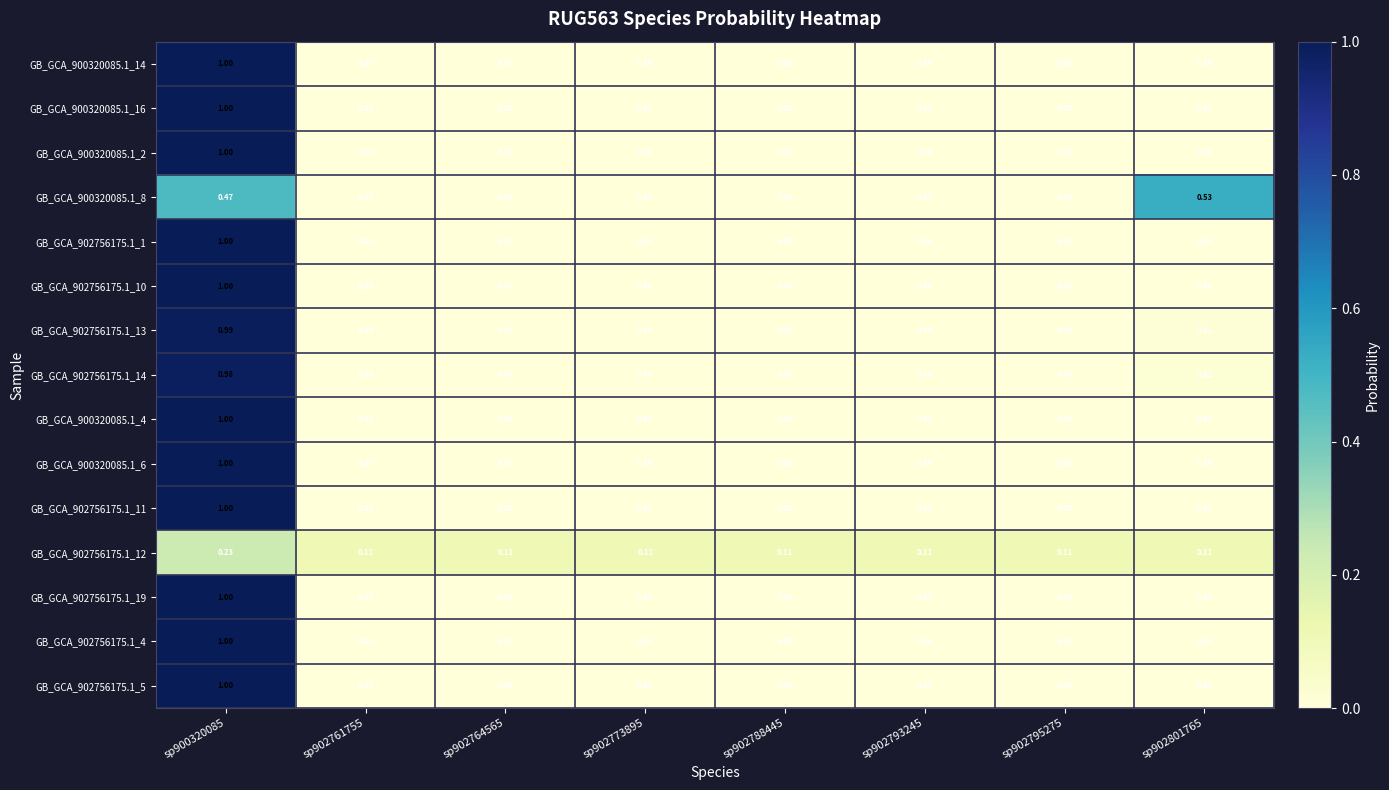

Reading right to left, extract all data points from this chart.

GB_GCA_900320085.1_14: sp902801765=0.0	sp902795275=0.0	sp902793245=0.0	sp902788445=0.0	sp902773895=0.0	sp902764565=0.0	sp902761755=0.0	sp900320085=1.0
GB_GCA_900320085.1_16: sp902801765=0.0	sp902795275=0.0	sp902793245=0.0	sp902788445=0.0	sp902773895=0.0	sp902764565=0.0	sp902761755=0.0	sp900320085=1.0
GB_GCA_900320085.1_2: sp902801765=0.0	sp902795275=0.0	sp902793245=0.0	sp902788445=0.0	sp902773895=0.0	sp902764565=0.0	sp902761755=0.0	sp900320085=1.0
GB_GCA_900320085.1_8: sp902801765=0.5	sp902795275=0.0	sp902793245=0.0	sp902788445=0.0	sp902773895=0.0	sp902764565=0.0	sp902761755=0.0	sp900320085=0.5
GB_GCA_902756175.1_1: sp902801765=0.0	sp902795275=0.0	sp902793245=0.0	sp902788445=0.0	sp902773895=0.0	sp902764565=0.0	sp902761755=0.0	sp900320085=1.0
GB_GCA_902756175.1_10: sp902801765=0.0	sp902795275=0.0	sp902793245=0.0	sp902788445=0.0	sp902773895=0.0	sp902764565=0.0	sp902761755=0.0	sp900320085=1.0
GB_GCA_902756175.1_13: sp902801765=0.0	sp902795275=0.0	sp902793245=0.0	sp902788445=0.0	sp902773895=0.0	sp902764565=0.0	sp902761755=0.0	sp900320085=1.0
GB_GCA_902756175.1_14: sp902801765=0.0	sp902795275=0.0	sp902793245=0.0	sp902788445=0.0	sp902773895=0.0	sp902764565=0.0	sp902761755=0.0	sp900320085=1.0
GB_GCA_900320085.1_4: sp902801765=0.0	sp902795275=0.0	sp902793245=0.0	sp902788445=0.0	sp902773895=0.0	sp902764565=0.0	sp902761755=0.0	sp900320085=1.0
GB_GCA_900320085.1_6: sp902801765=0.0	sp902795275=0.0	sp902793245=0.0	sp902788445=0.0	sp902773895=0.0	sp902764565=0.0	sp902761755=0.0	sp900320085=1.0
GB_GCA_902756175.1_11: sp902801765=0.0	sp902795275=0.0	sp902793245=0.0	sp902788445=0.0	sp902773895=0.0	sp902764565=0.0	sp902761755=0.0	sp900320085=1.0
GB_GCA_902756175.1_12: sp902801765=0.1	sp902795275=0.1	sp902793245=0.1	sp902788445=0.1	sp902773895=0.1	sp902764565=0.1	sp902761755=0.1	sp900320085=0.2
GB_GCA_902756175.1_19: sp902801765=0.0	sp902795275=0.0	sp902793245=0.0	sp902788445=0.0	sp902773895=0.0	sp902764565=0.0	sp902761755=0.0	sp900320085=1.0
GB_GCA_902756175.1_4: sp902801765=0.0	sp902795275=0.0	sp902793245=0.0	sp902788445=0.0	sp902773895=0.0	sp902764565=0.0	sp902761755=0.0	sp900320085=1.0
GB_GCA_902756175.1_5: sp902801765=0.0	sp902795275=0.0	sp902793245=0.0	sp902788445=0.0	sp902773895=0.0	sp902764565=0.0	sp902761755=0.0	sp900320085=1.0